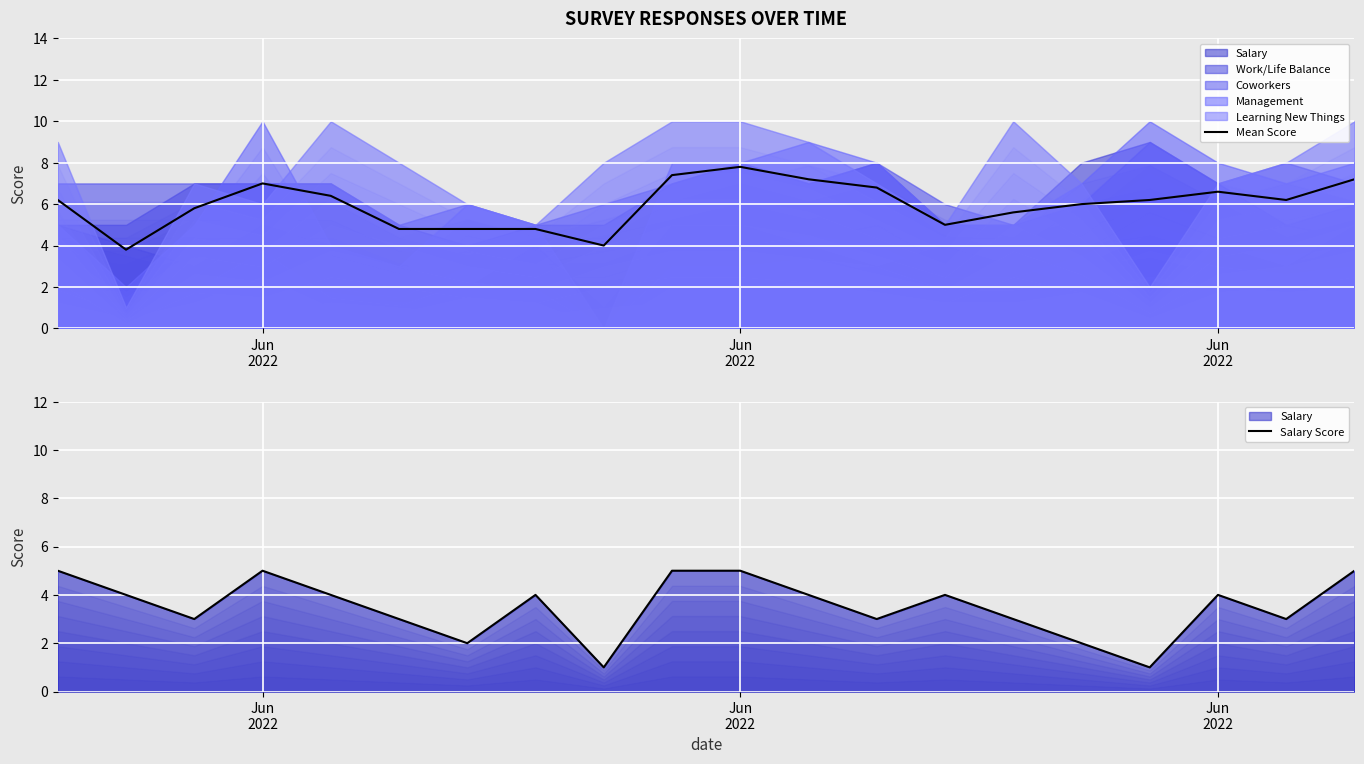

Which series ends up on top after the final intersection of Mean Score and Salary Score?

Mean Score